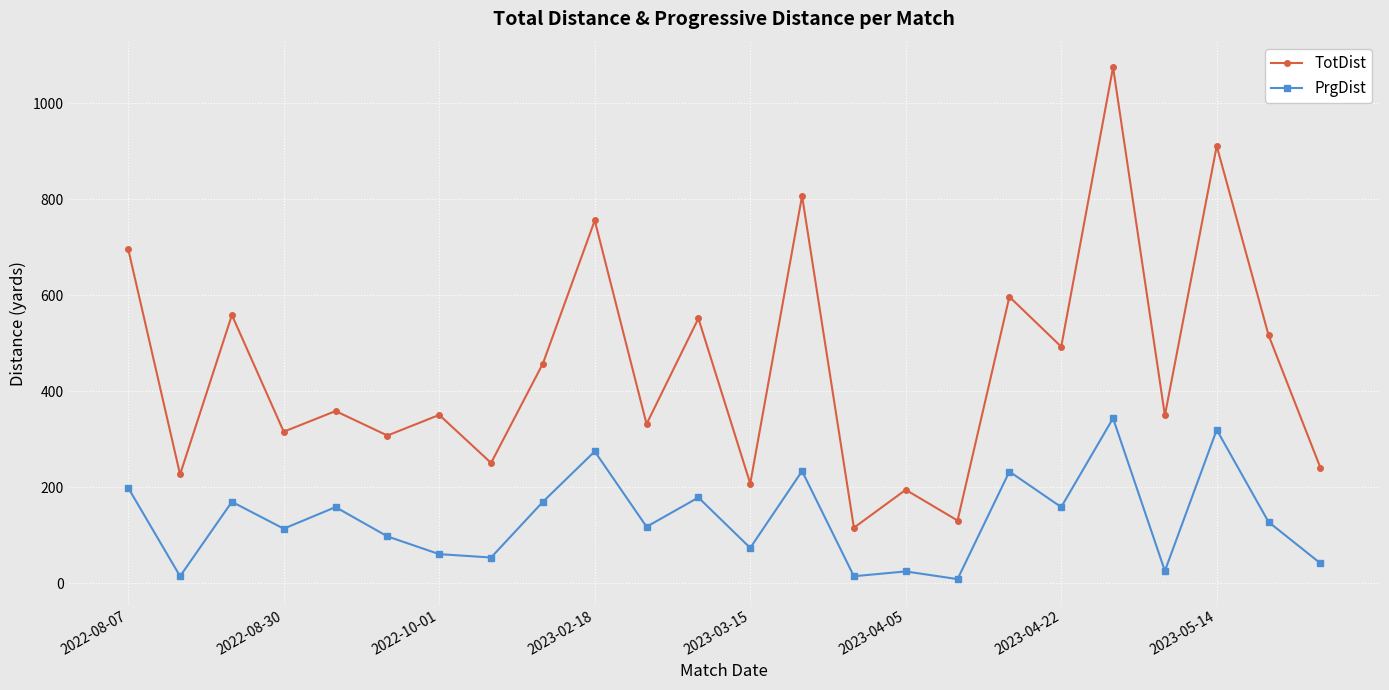

Which series has the largest total across all categories?

TotDist